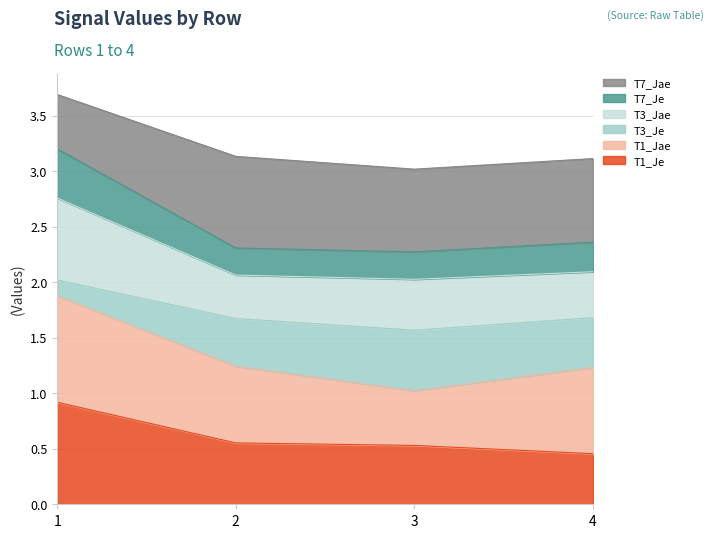

At which label does T7_Je reach its minimum?

3